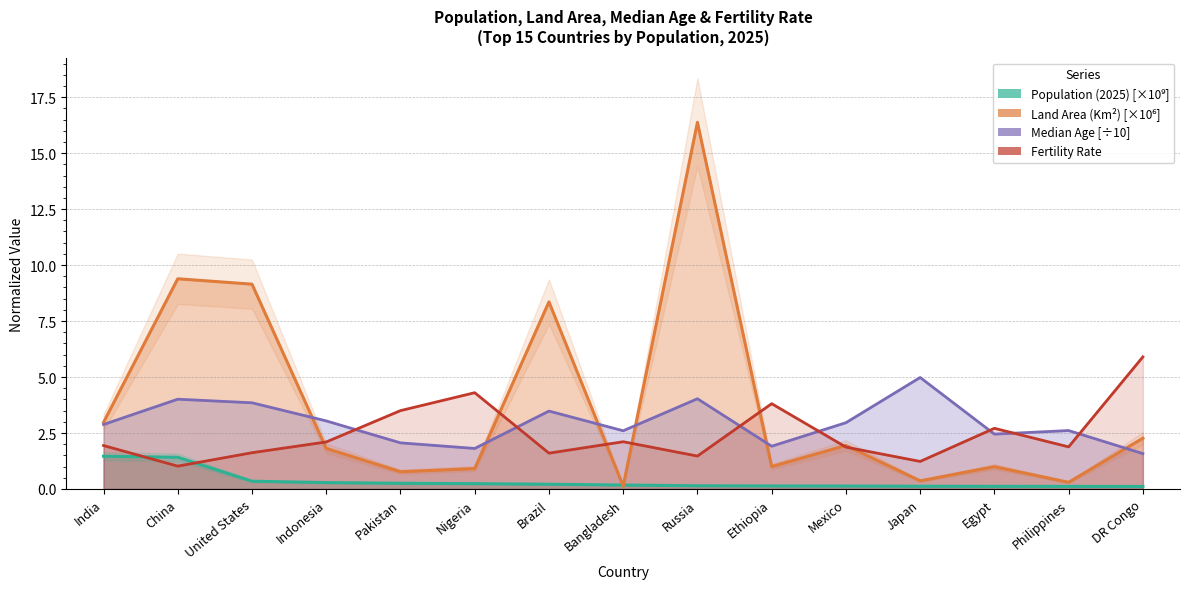

Which series ends up on top after the final intersection of Median Age and Fertility Rate?

Fertility Rate